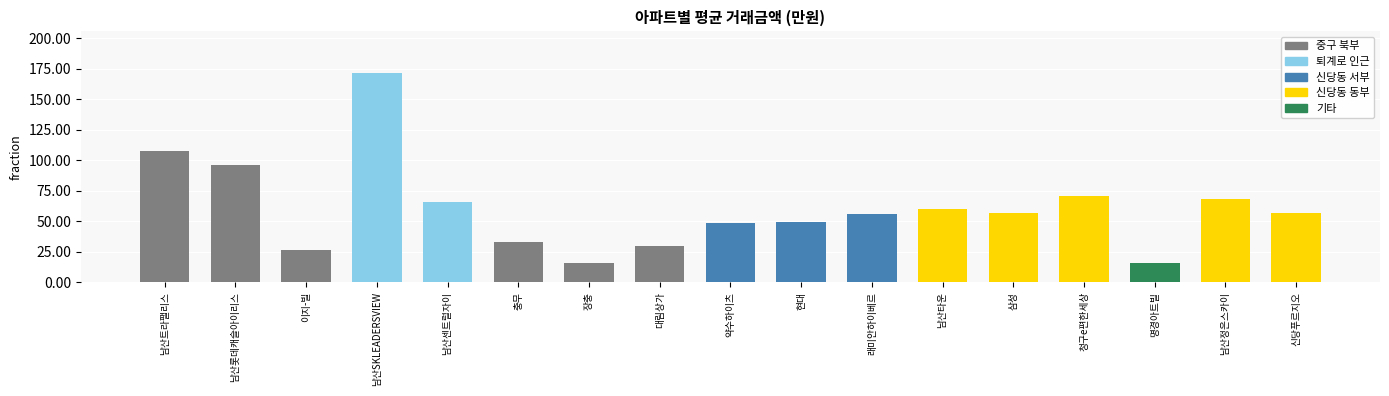

Does the chart contain any negative values?

No